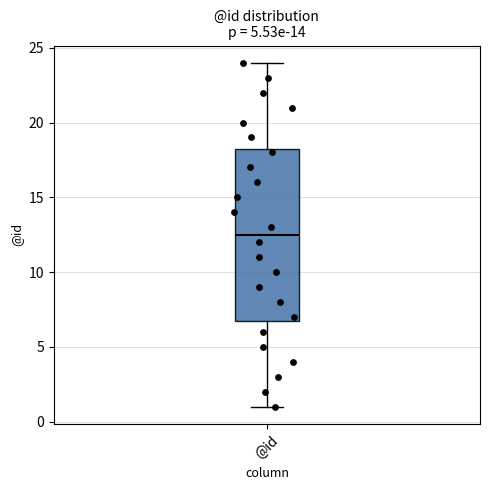

Read this box plot against the y-axis: the position of the median line, the range covered by the box, and the ends of both whiskers. The values are not printed on the chart, so give them approximately, as read against the axis.

median 12.5, box 7.0 to 18.5, whiskers 1.0 to 24.0